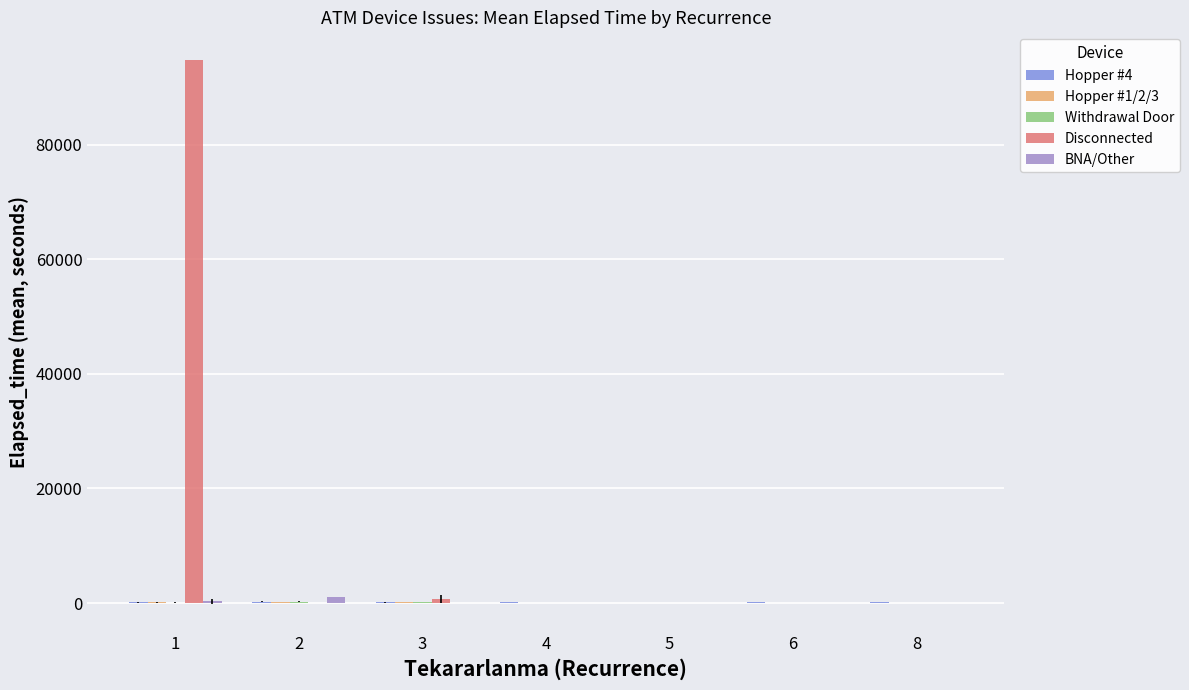

What value does the BNA/Other series have at 2?

1070.0